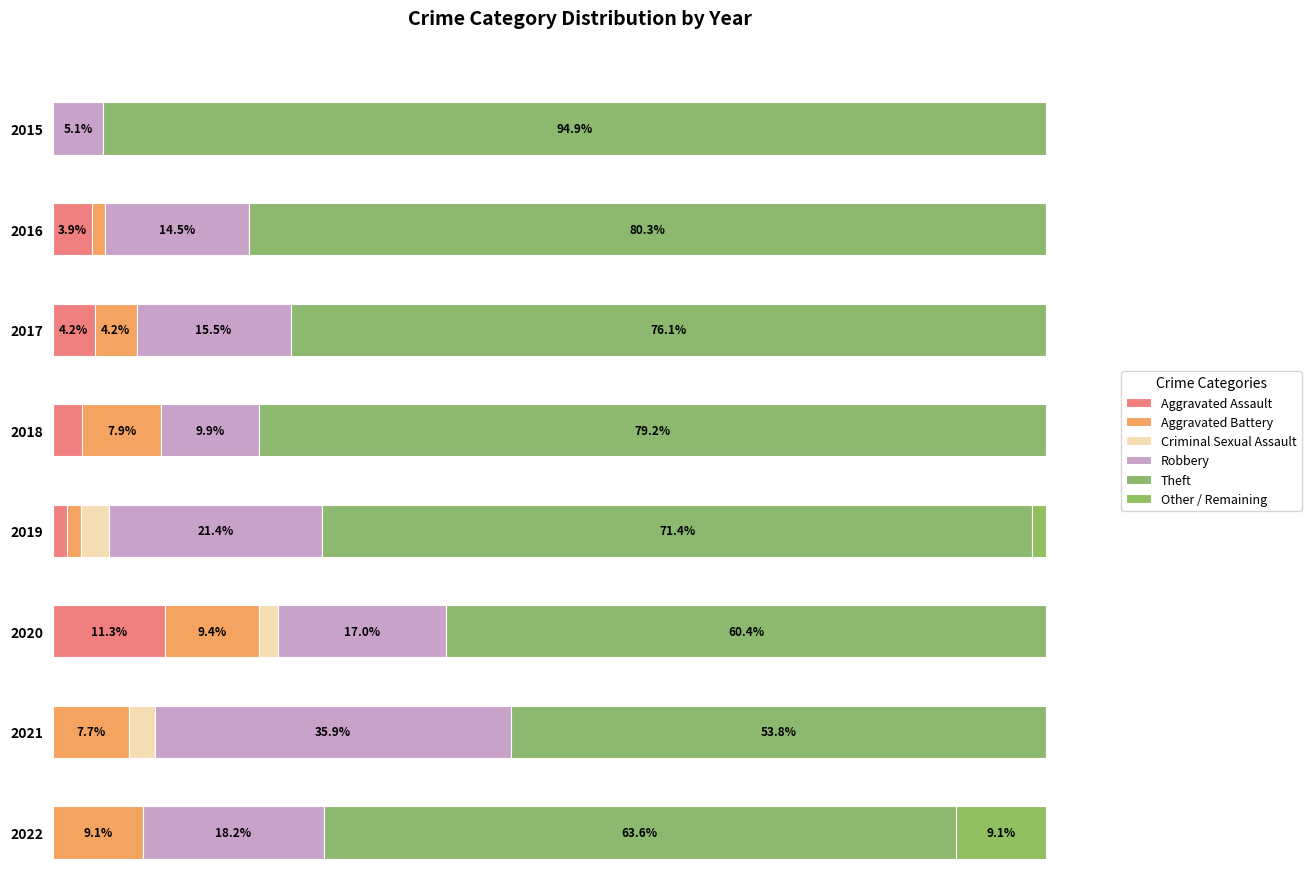

Which series has the widest spread of values?

Theft